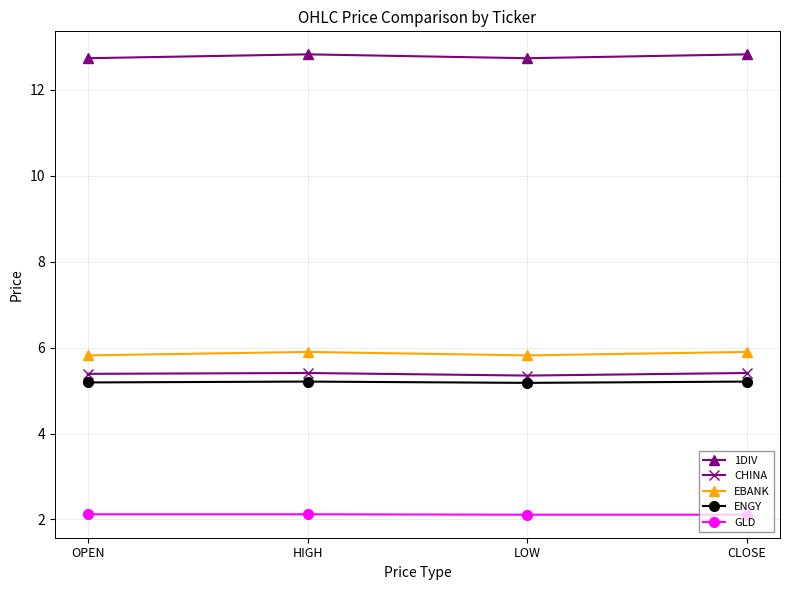

What are all the series names shown in the legend?

1DIV, CHINA, EBANK, ENGY, GLD